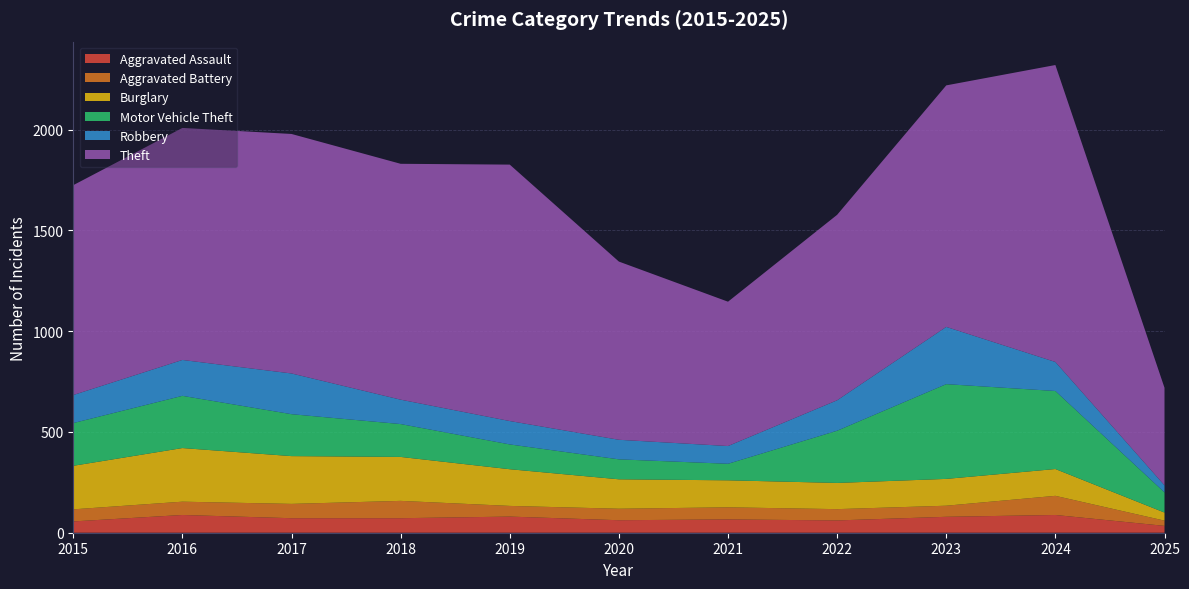

Reading right to left, what are all the values shown in this chart?

Aggravated Assault: 34	88	79	61	66	62	80	72	72	88	56
Aggravated Battery: 26	95	55	56	60	57	53	86	71	66	60
Burglary: 40	133	133	130	134	146	182	218	237	266	216
Motor Vehicle Theft: 100	387	470	259	82	99	123	163	208	259	212
Robbery: 35	144	284	151	88	97	116	121	202	178	139
Theft: 484	1473	1198	920	716	884	1272	1170	1188	1151	1041